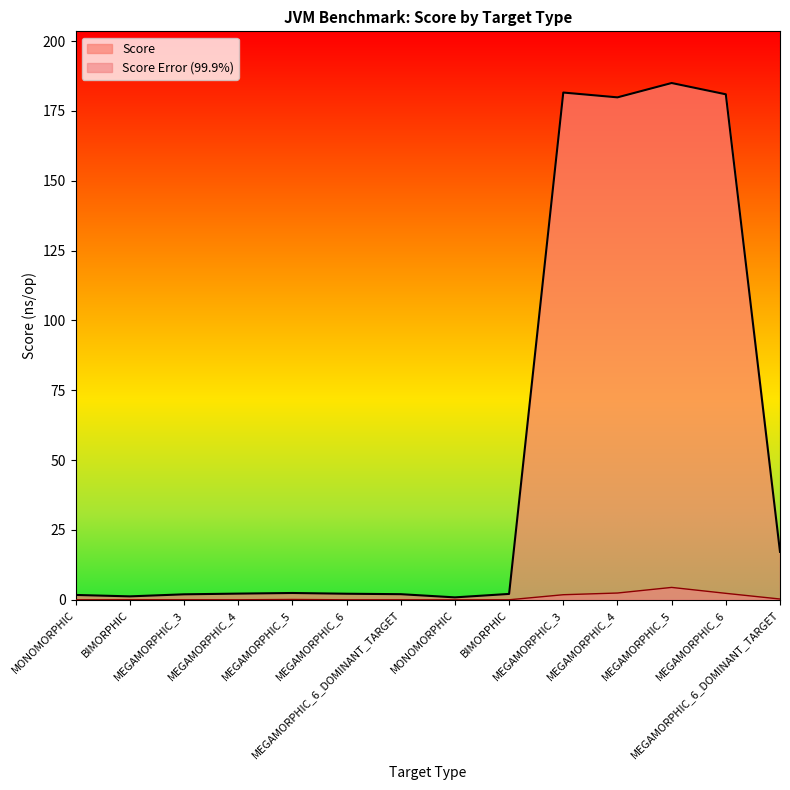

At which category does Score reach its first local valley?

BIMORPHIC